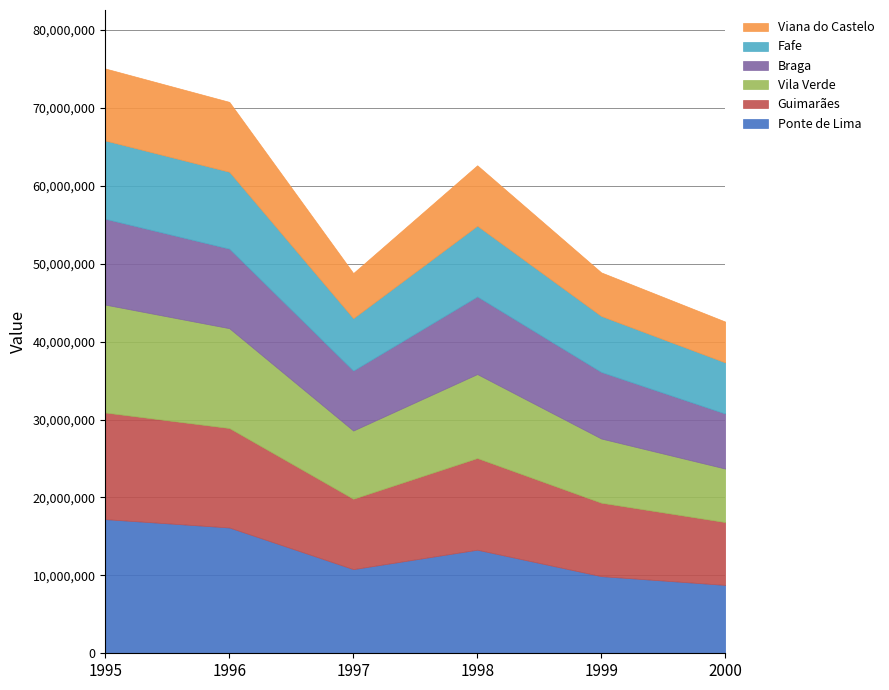

The value of Ponte de Lima at 1998 is 21419094. True or false?

False